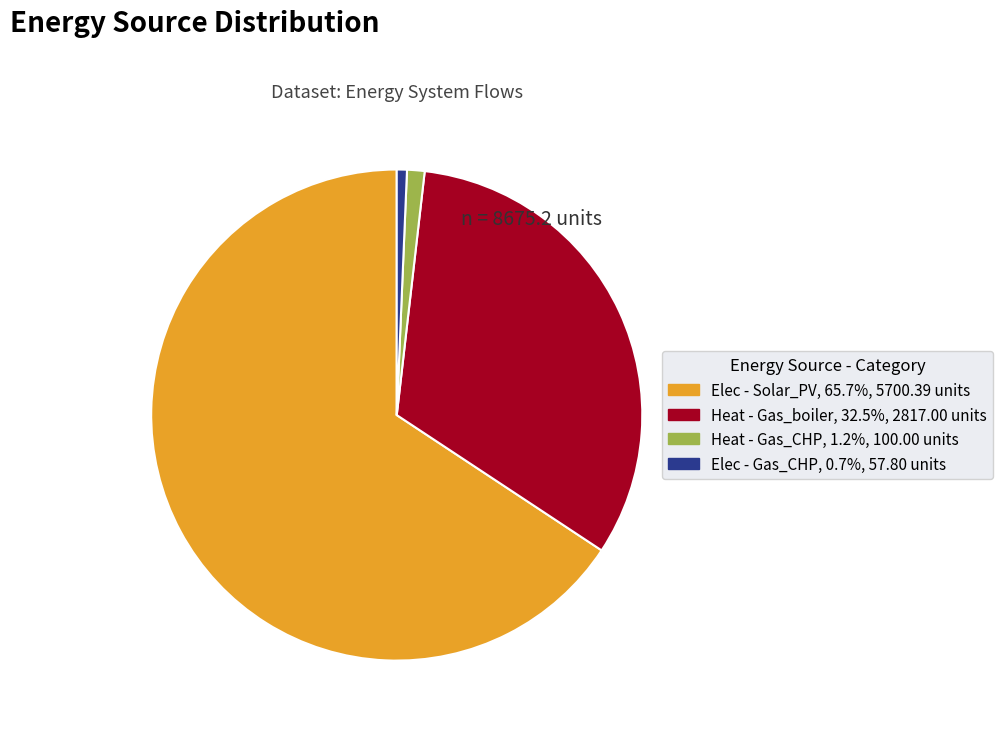

Does any single category account for the majority?

Yes